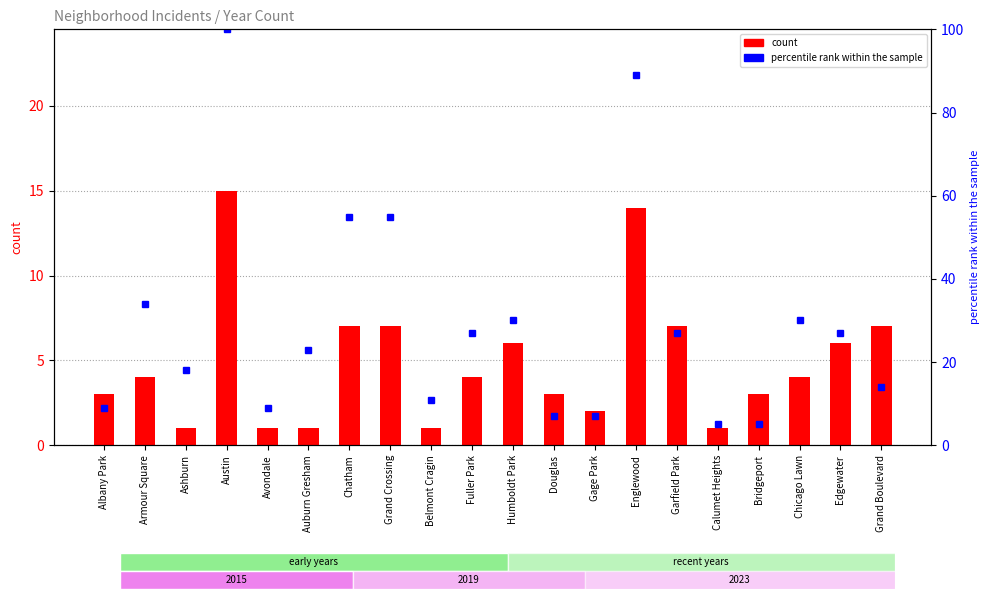

True or false: the data shows 34 at Armour Square.

True